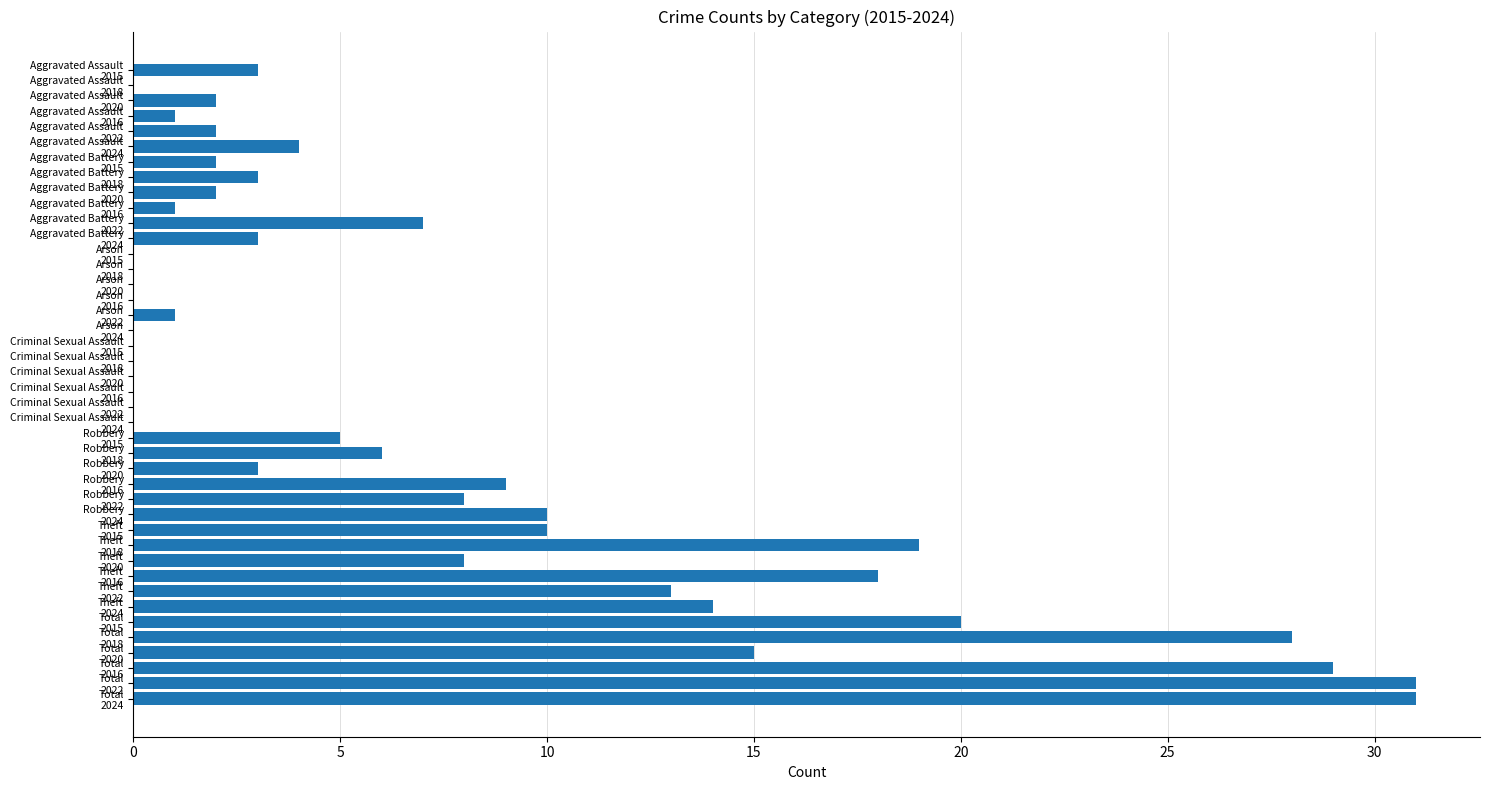

What is the maximum value shown in the chart?

31